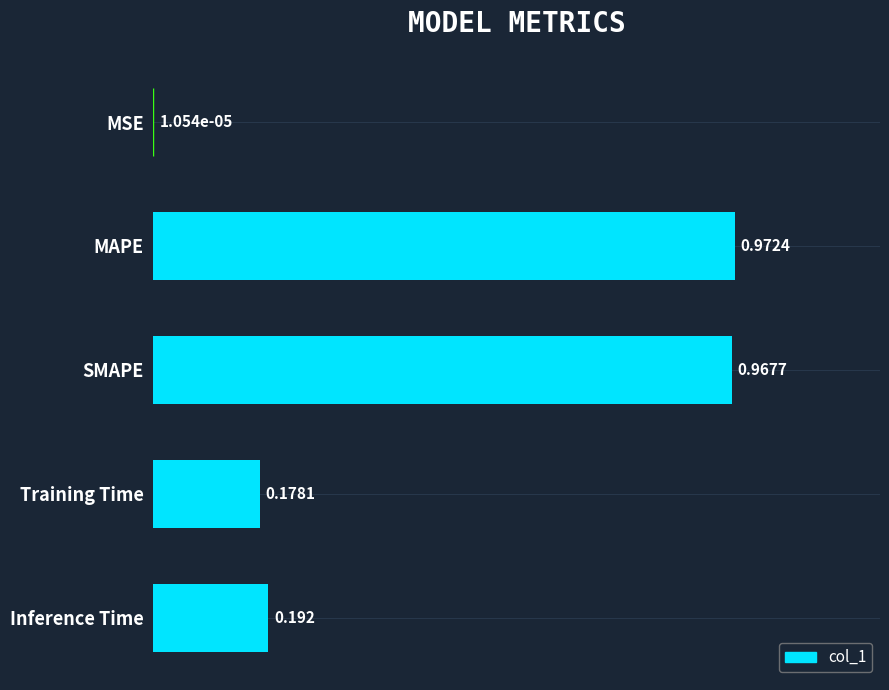

Between Training Time and MSE, which is larger?

Training Time